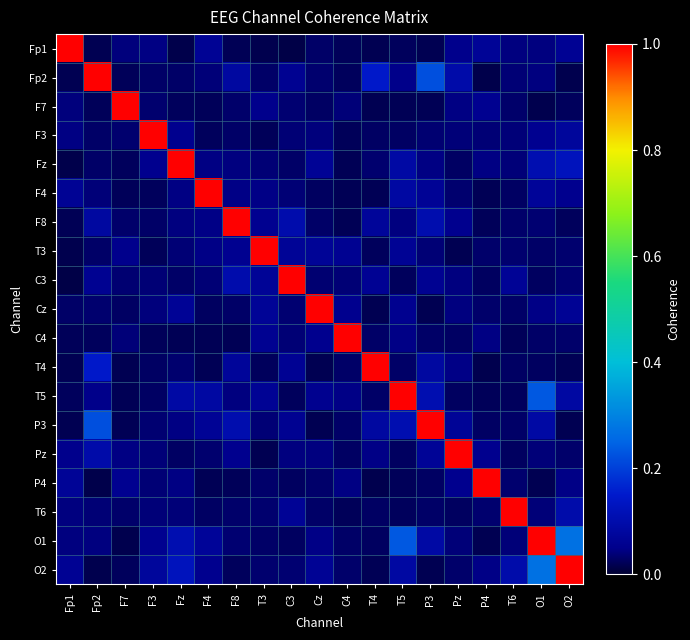

What is the greatest value displayed?

1.0